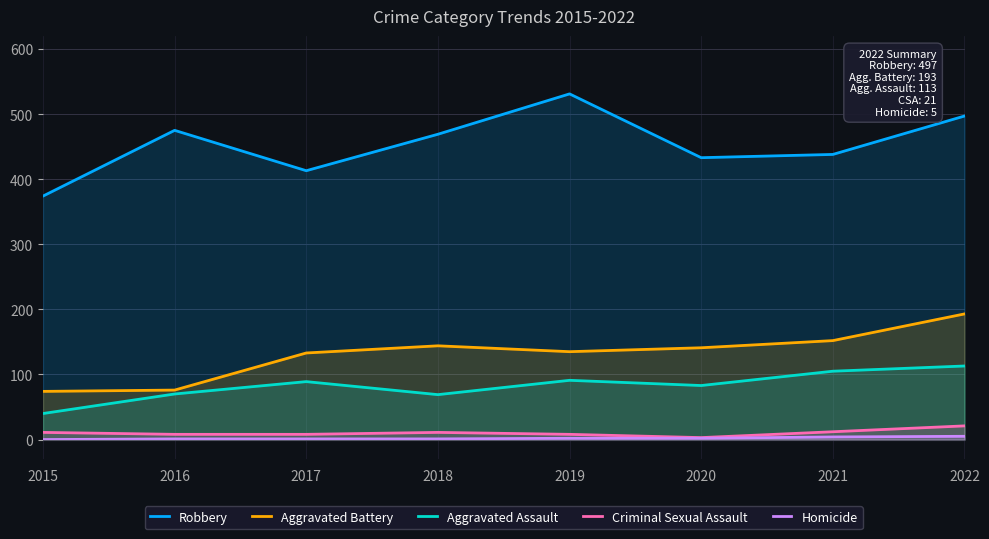

How many interior local peaks does the Criminal Sexual Assault series have?

1